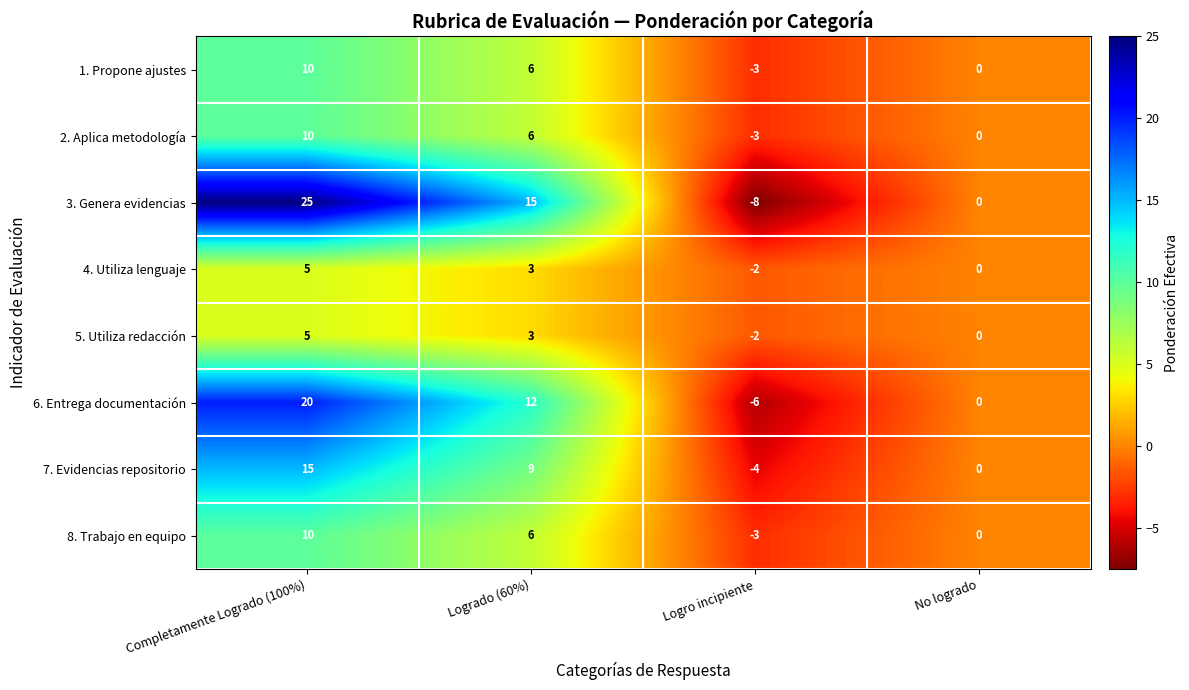

What is the sum of the 2. Aplica metodología values at Logro incipiente and Completamente Logrado (100%)?

7